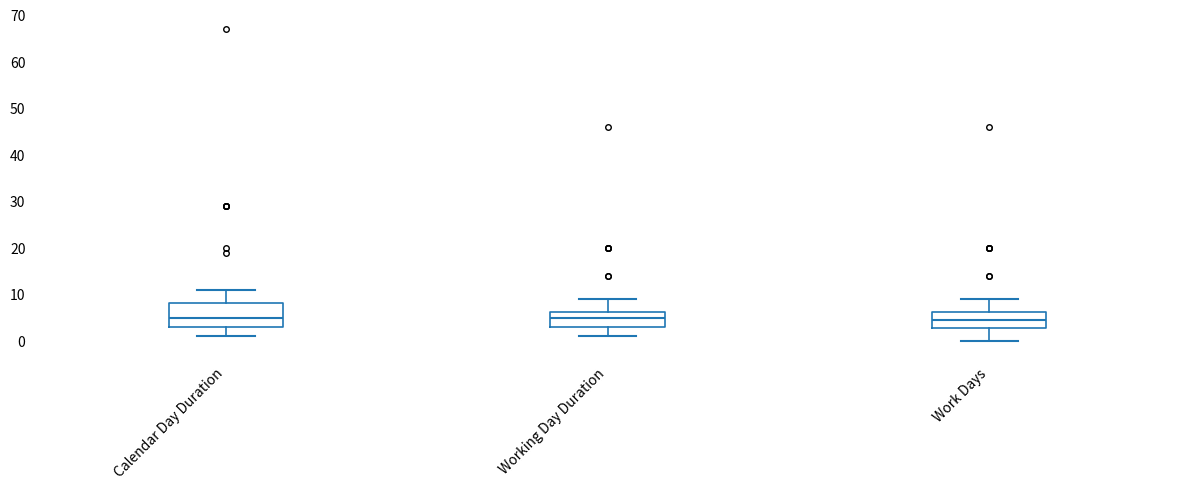

Comparing the boxes themselves (not the whiskers), which one is the tallest?

Calendar Day Duration